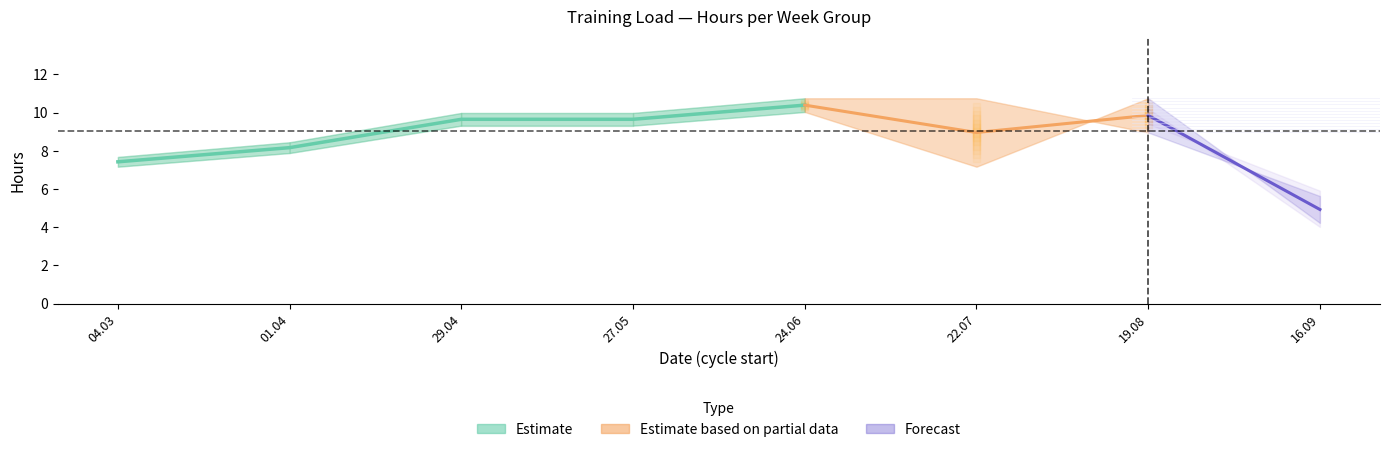

At which category is the sum across all series the highest?

5